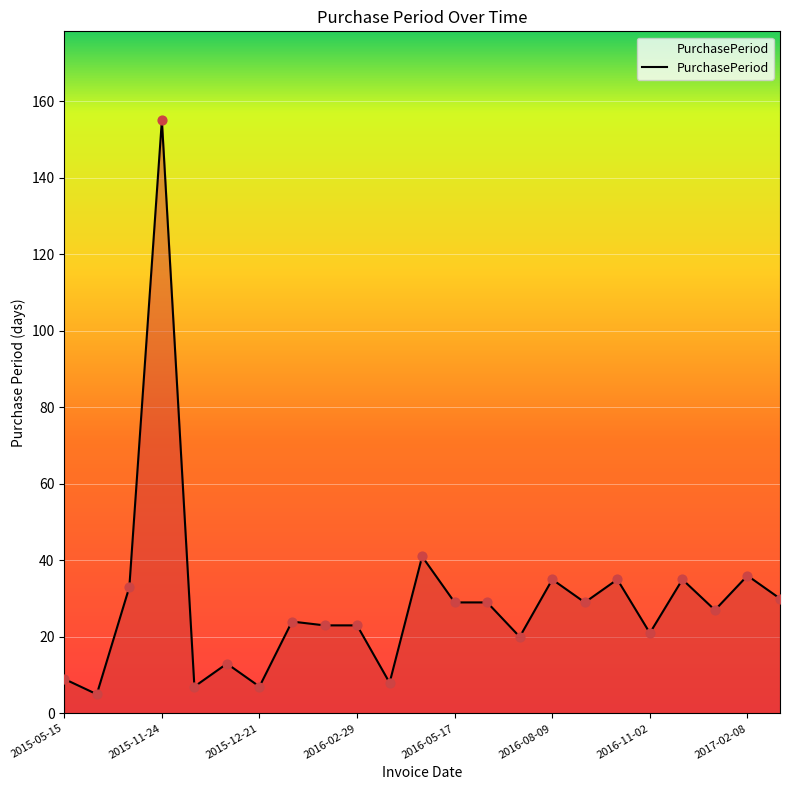

What is the difference between the maximum and minimum values?

150